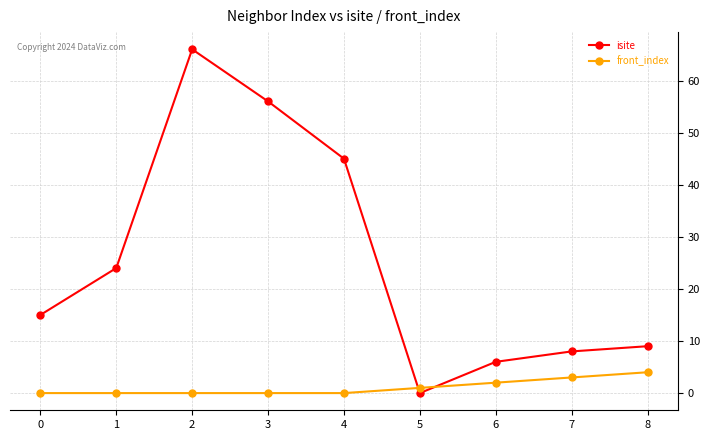

Reading right to left, what are all the values shown in this chart?

isite: 9	8	6	0	45	56	66	24	15
front_index: 4	3	2	1	0	0	0	0	0